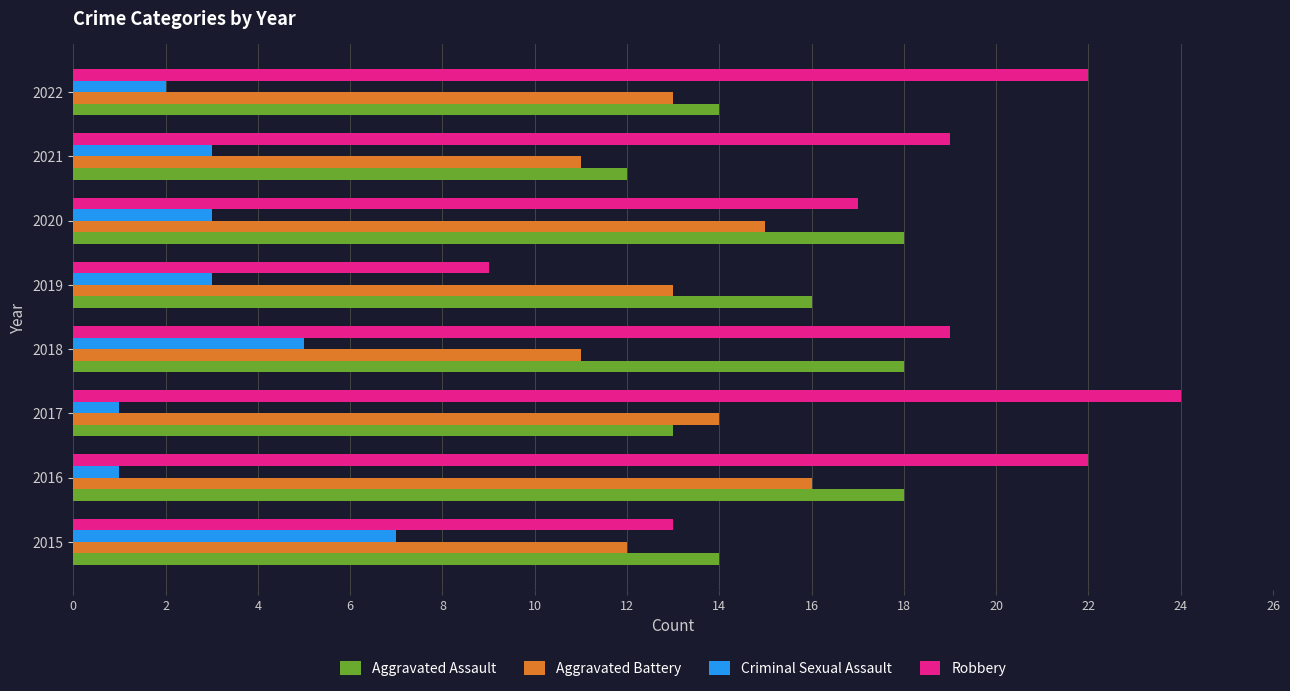

Which series has the widest spread of values?

Robbery